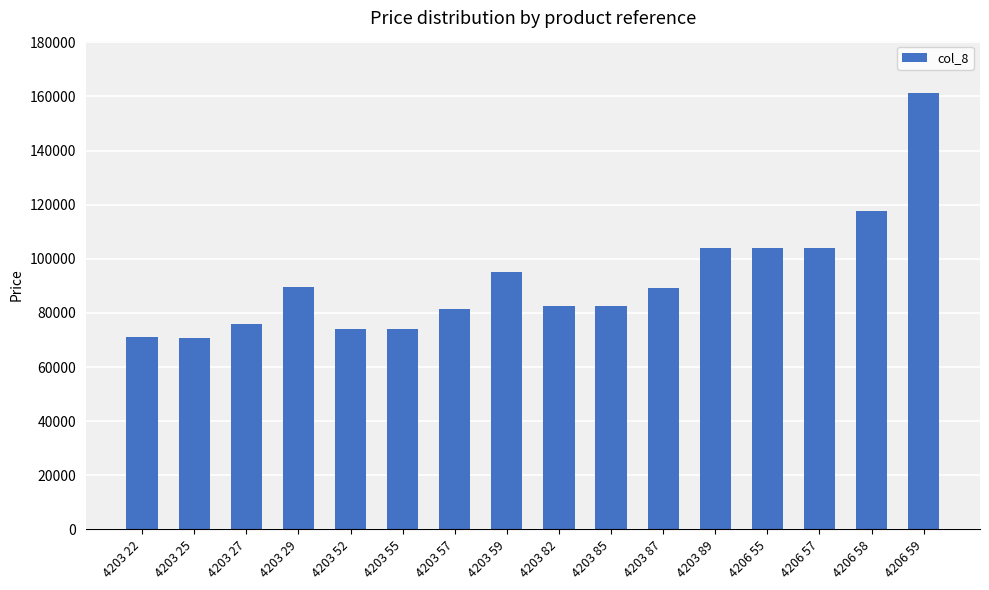

What is the difference between the second highest and minimum values?

46830